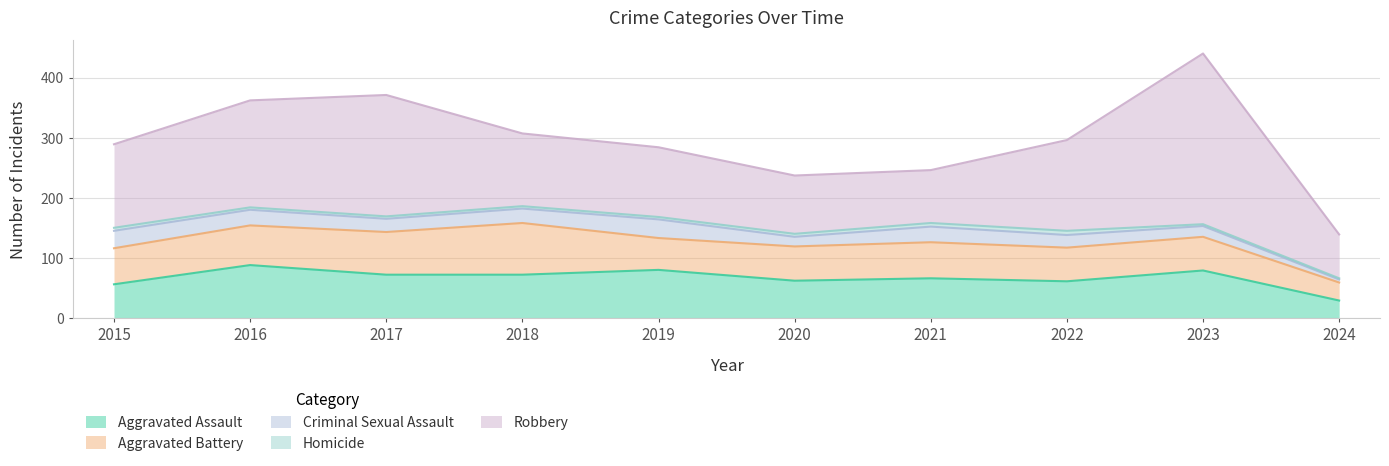

At how many categories does at least one series exceed 172?

3